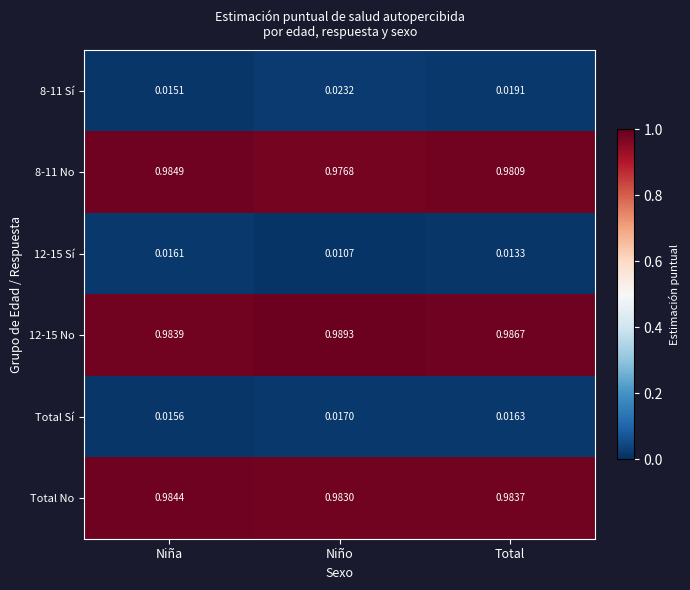

Which category has the highest value in the 12-15 Sí series?

Niña